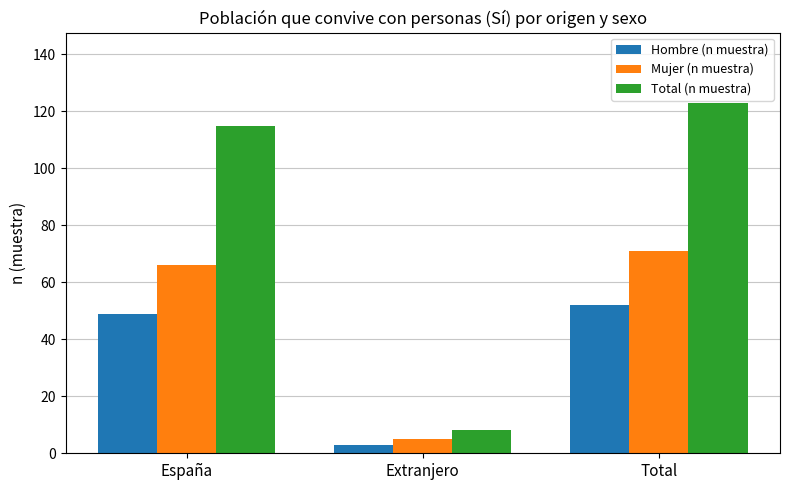

Reading left to right, list all the values displayed in this chart.

Hombre (n muestra): 49	3	52
Mujer (n muestra): 66	5	71
Total (n muestra): 115	8	123